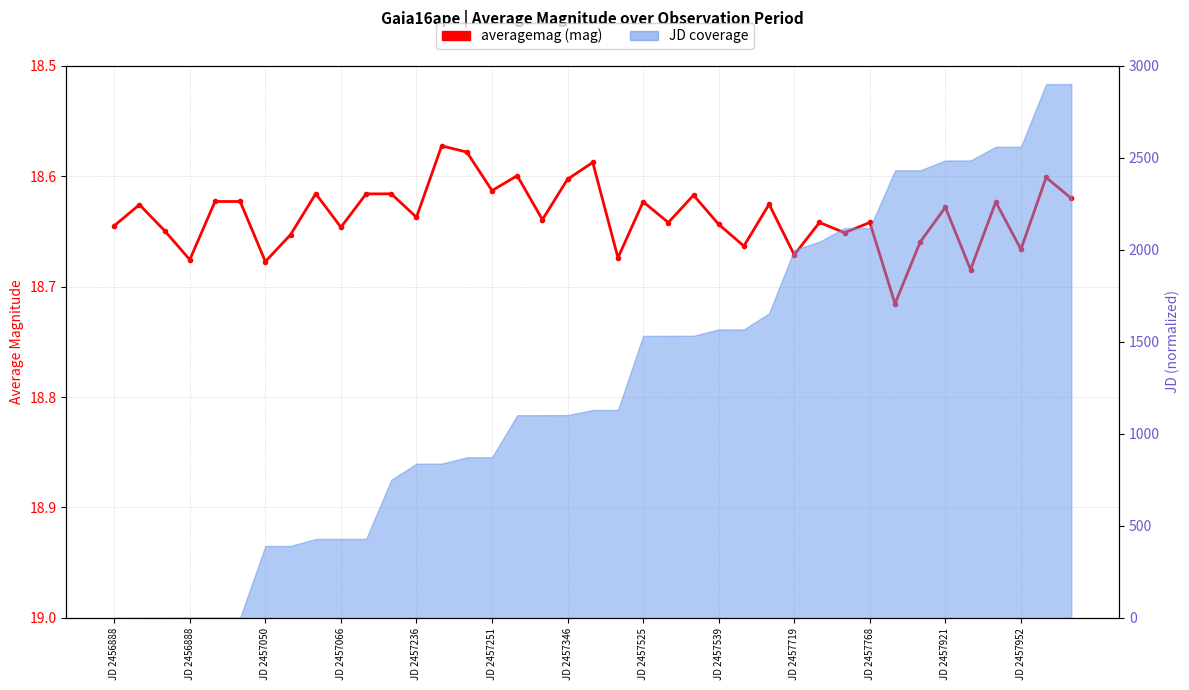

True or false: the data has more than 0 interior local peaks.

True